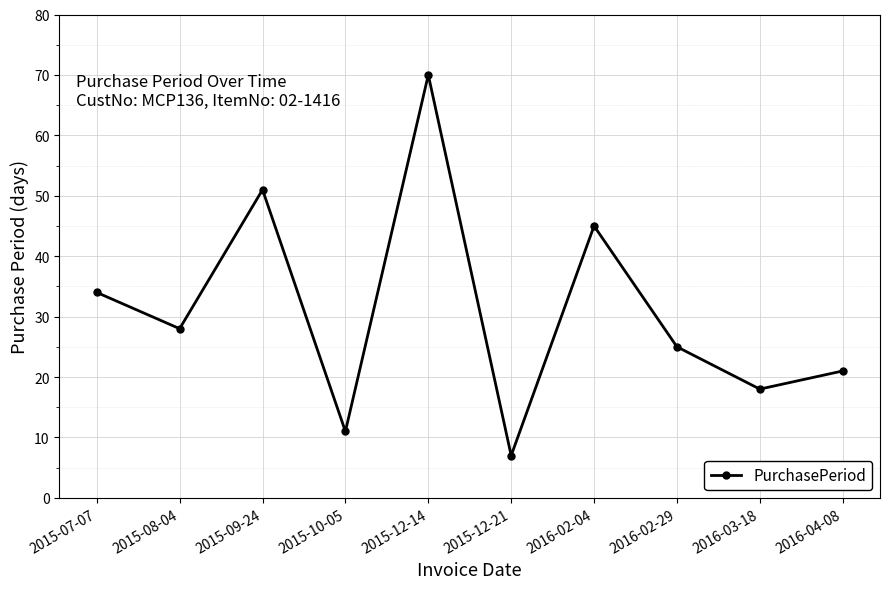

What is the sum of all values?

310